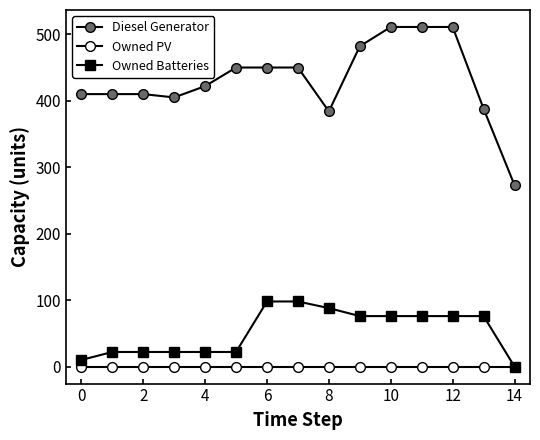

Is this an area chart (filled region under the line)?

No